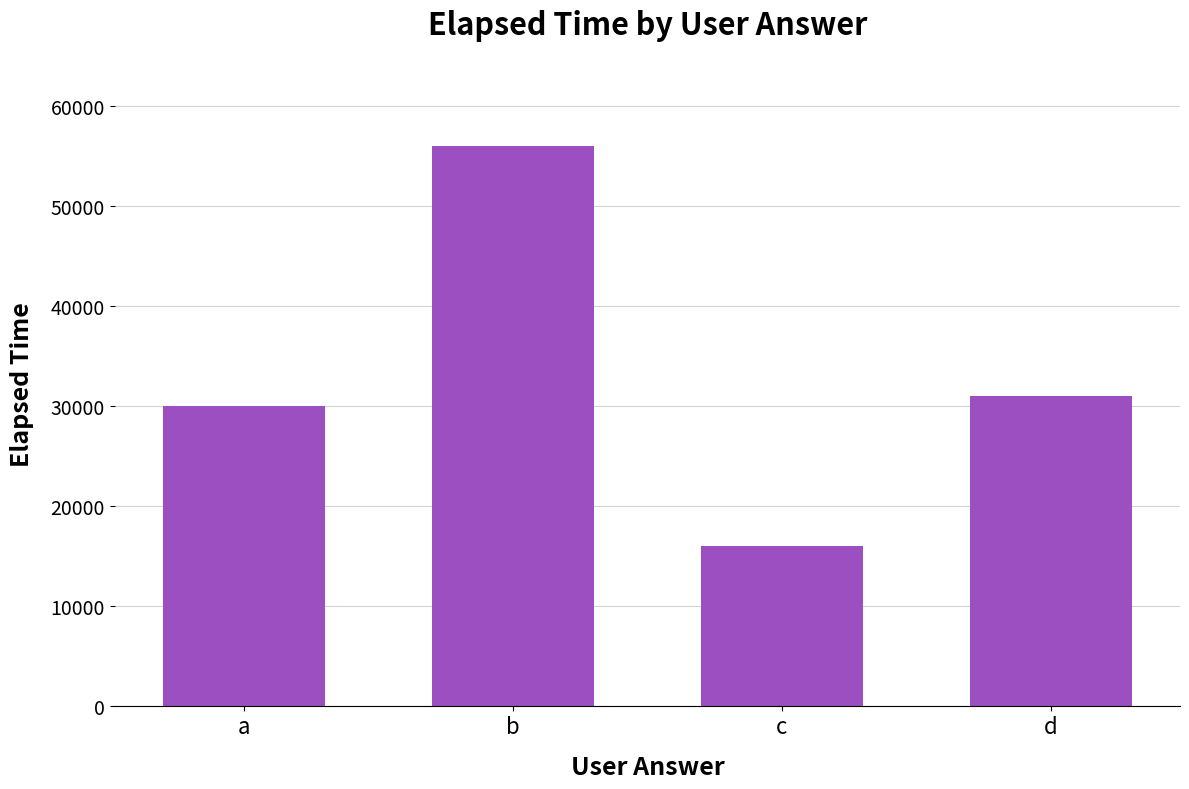

How many categories are shown in the chart?

4